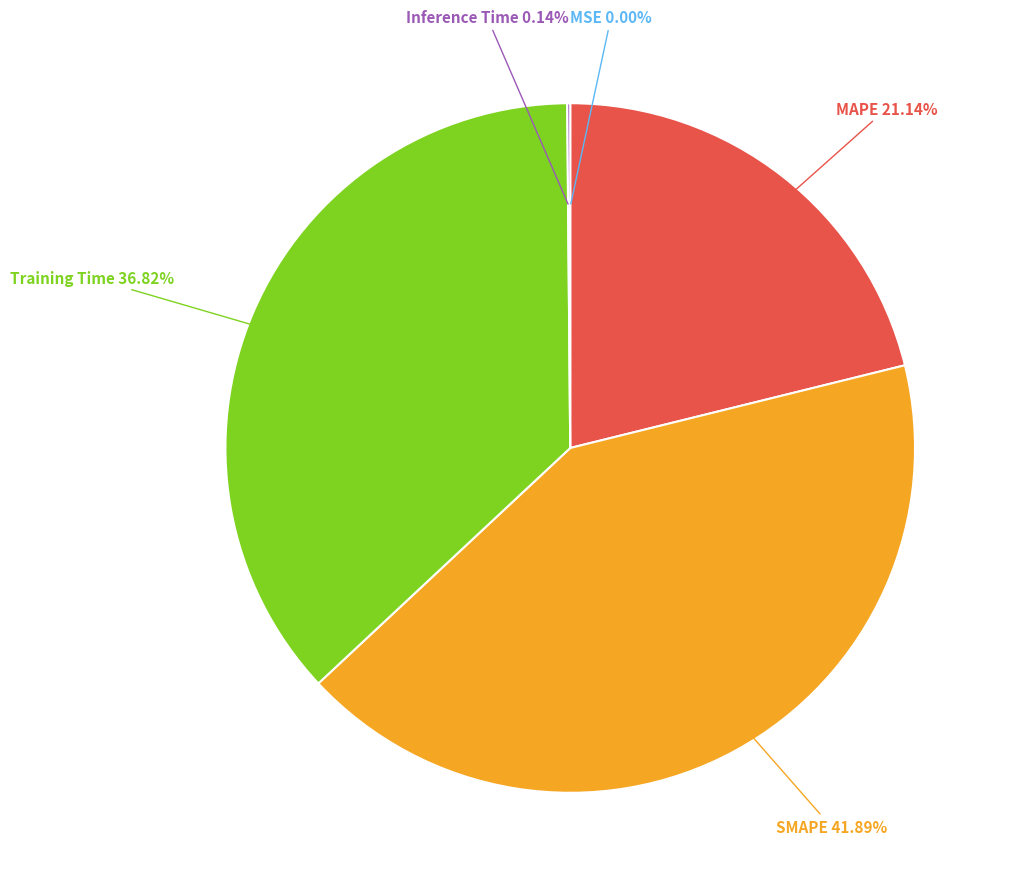

To the nearest percent, what portion does Training Time represent?

37%